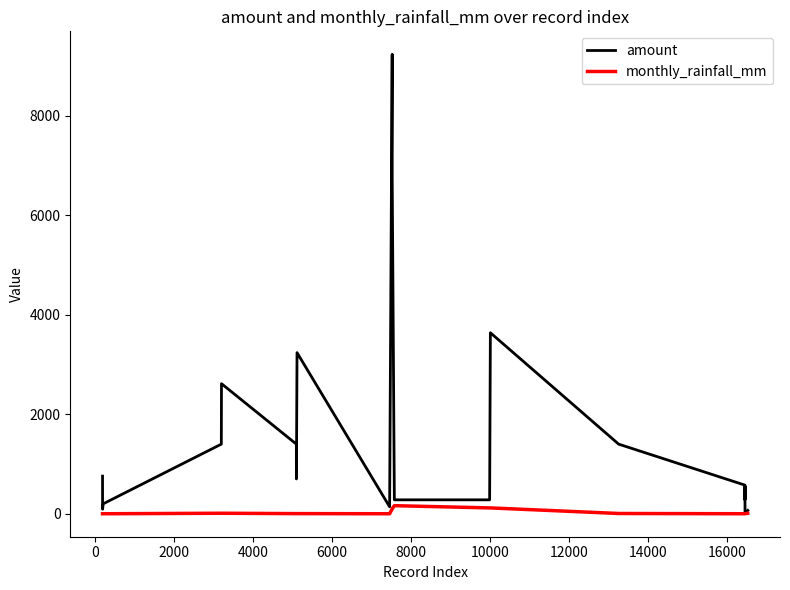

Which series has the largest total across all categories?

amount